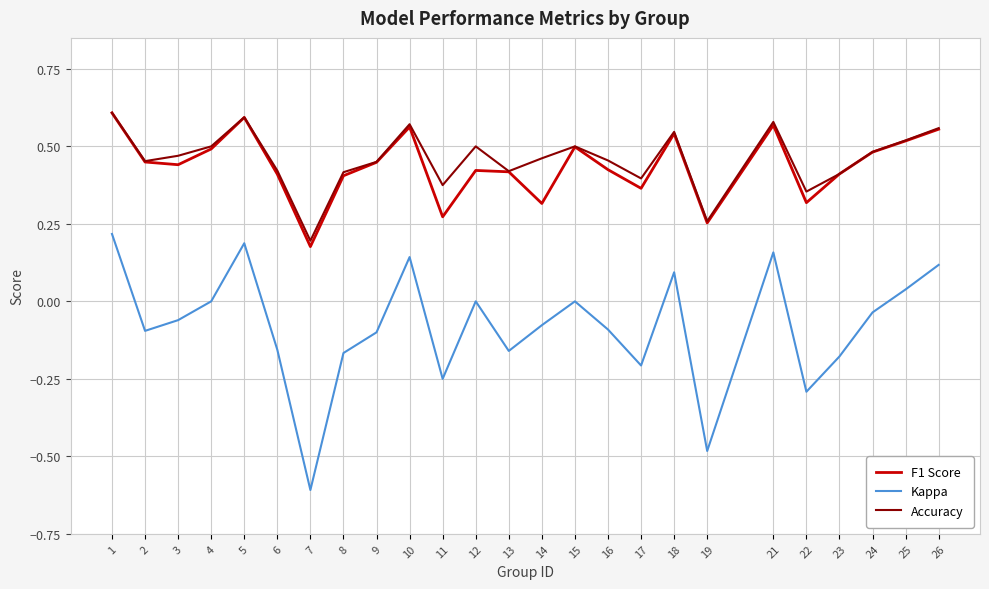

Count the number of data series in this chart.

3